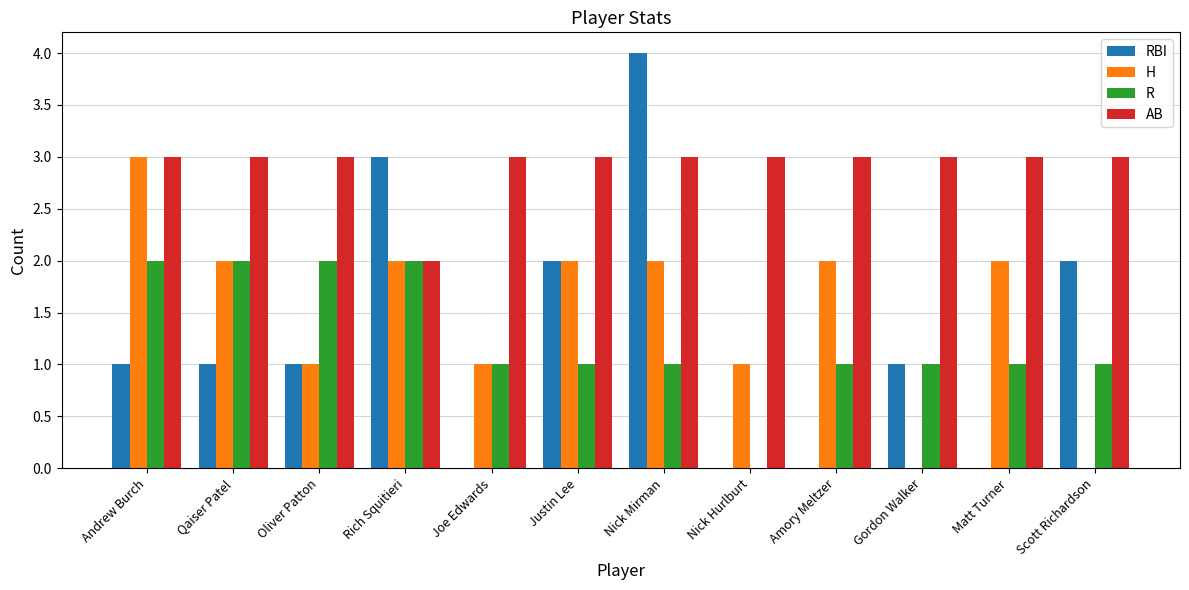

What is the greatest value displayed?

4